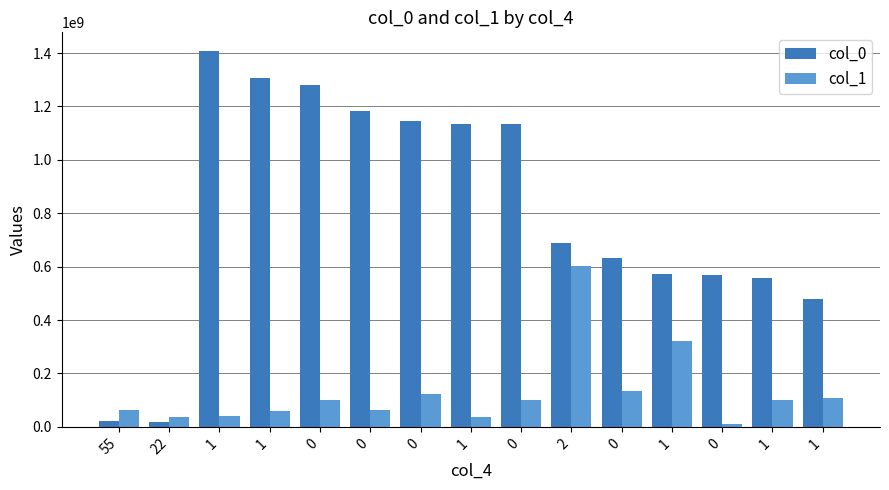

What is the label of the 14th bar from the right?

22